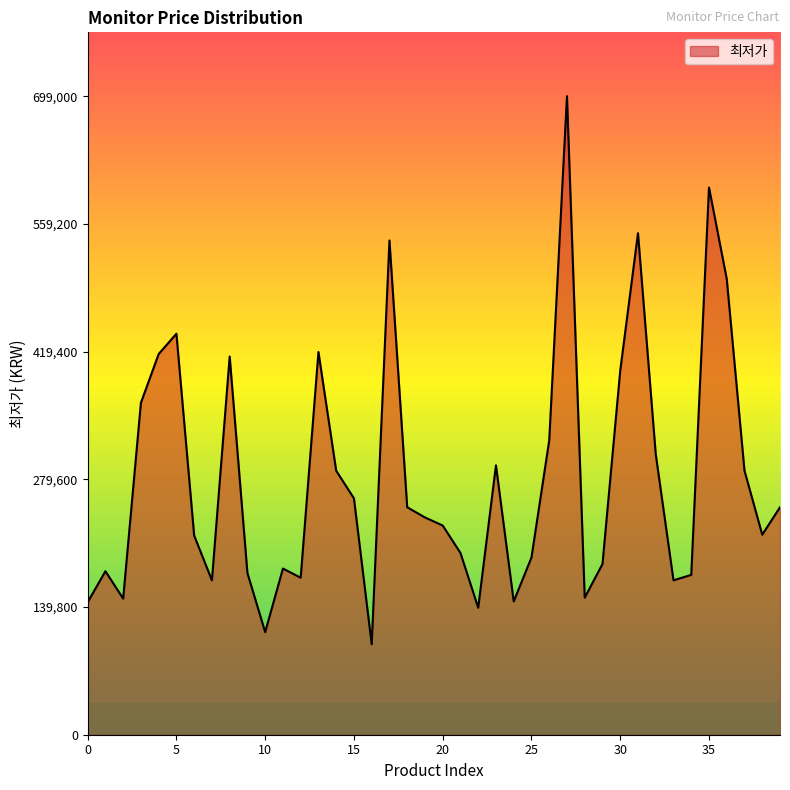

What is the maximum value shown in the chart?

699000